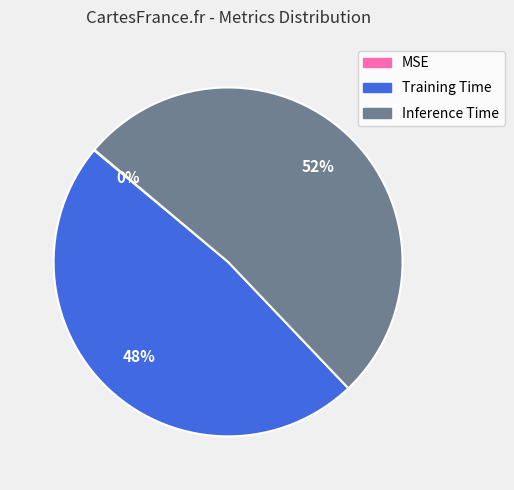

To the nearest percent, what is the average slice percentage?

33%